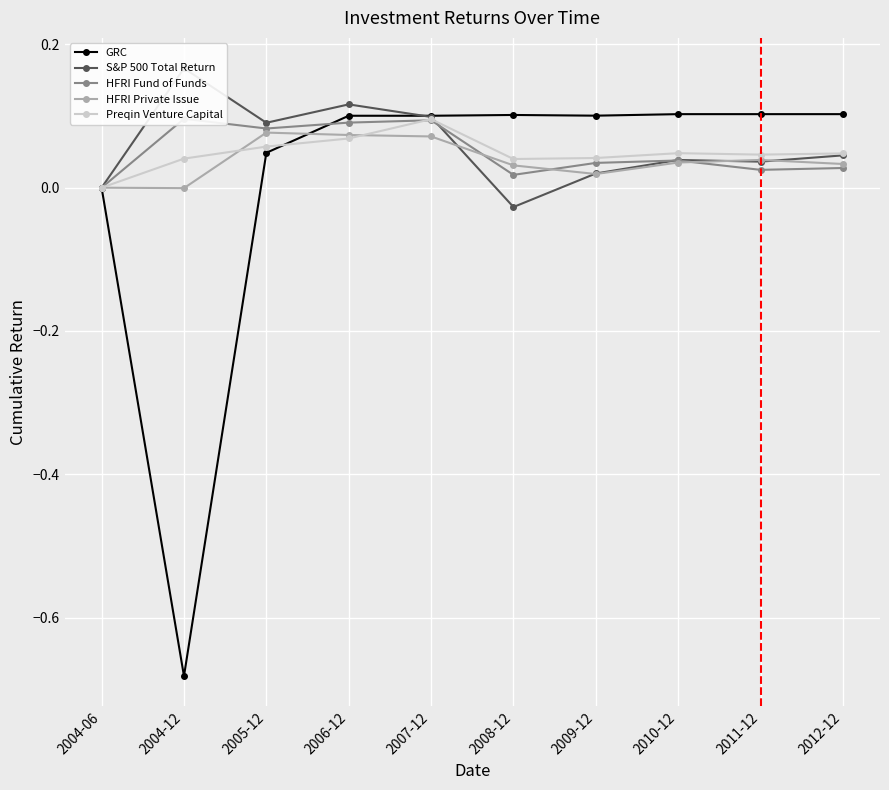

Reading left to right, list all the values displayed in this chart.

GRC: 2004-06=0.0	2004-12=-0.7	2005-12=0.0	2006-12=0.1	2007-12=0.1	2008-12=0.1	2009-12=0.1	2010-12=0.1	2011-12=0.1	2012-12=0.1
S&P 500 Total Return: 2004-06=0.0	2004-12=0.2	2005-12=0.1	2006-12=0.1	2007-12=0.1	2008-12=-0.0	2009-12=0.0	2010-12=0.0	2011-12=0.0	2012-12=0.0
HFRI Fund of Funds: 2004-06=0.0	2004-12=0.1	2005-12=0.1	2006-12=0.1	2007-12=0.1	2008-12=0.0	2009-12=0.0	2010-12=0.0	2011-12=0.0	2012-12=0.0
HFRI Private Issue: 2004-06=0.0	2004-12=-0.0	2005-12=0.1	2006-12=0.1	2007-12=0.1	2008-12=0.0	2009-12=0.0	2010-12=0.0	2011-12=0.0	2012-12=0.0
Preqin Venture Capital: 2004-06=0.0	2004-12=0.0	2005-12=0.1	2006-12=0.1	2007-12=0.1	2008-12=0.0	2009-12=0.0	2010-12=0.0	2011-12=0.0	2012-12=0.0